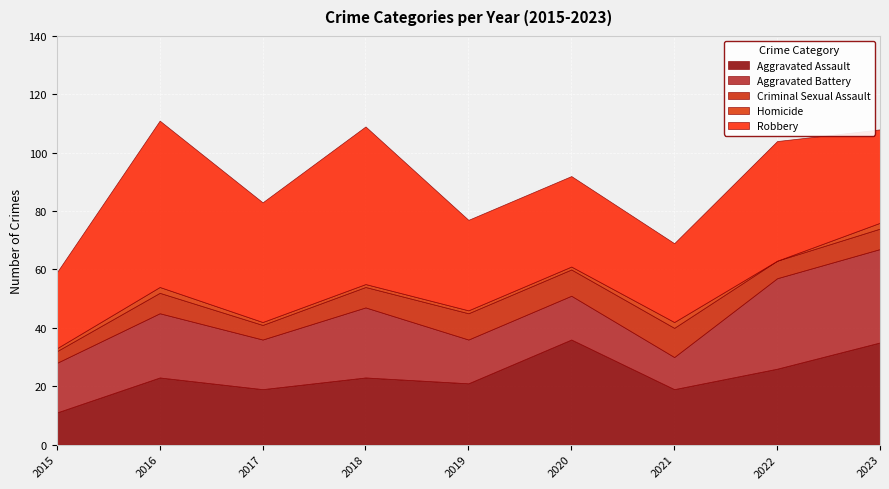

At which category is the sum across all series the highest?

2016